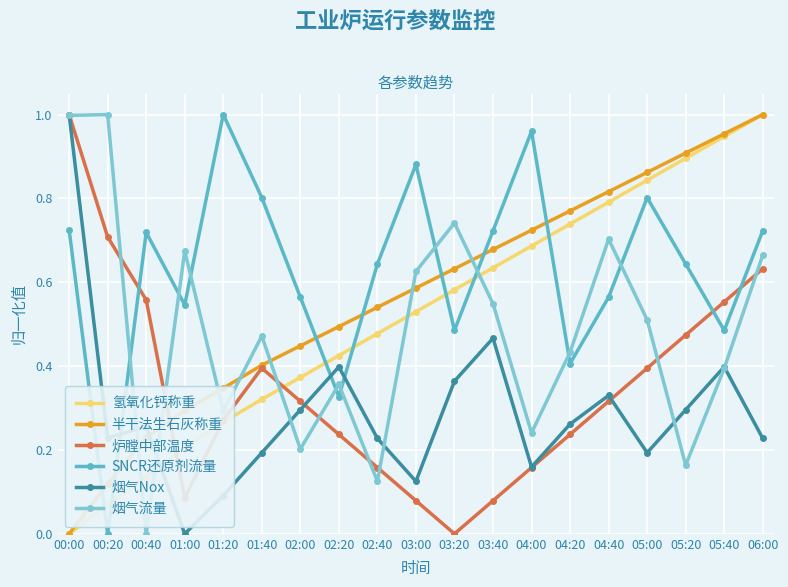

How many lines are shown in the chart?

6